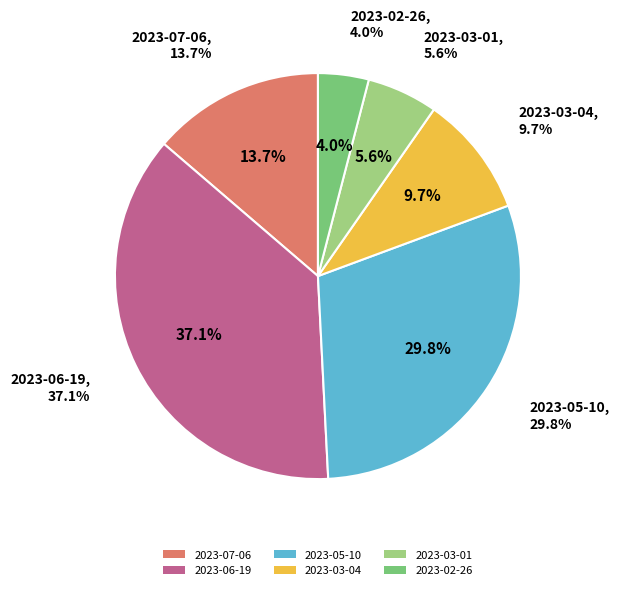

What is the smallest slice in the pie chart?

2023-02-26